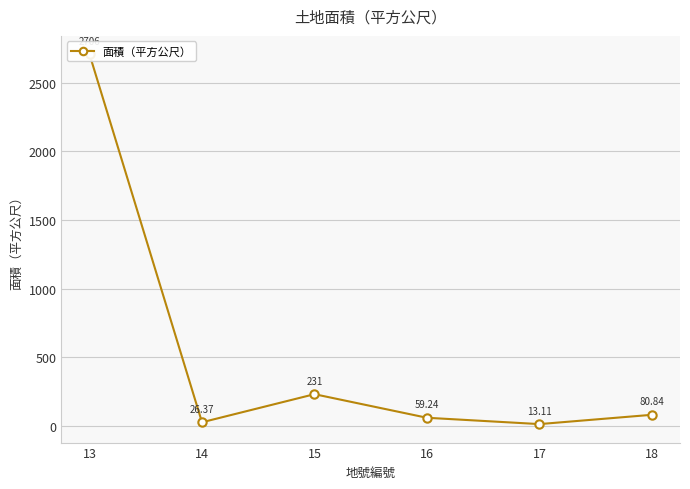

What is the average value?

519.4